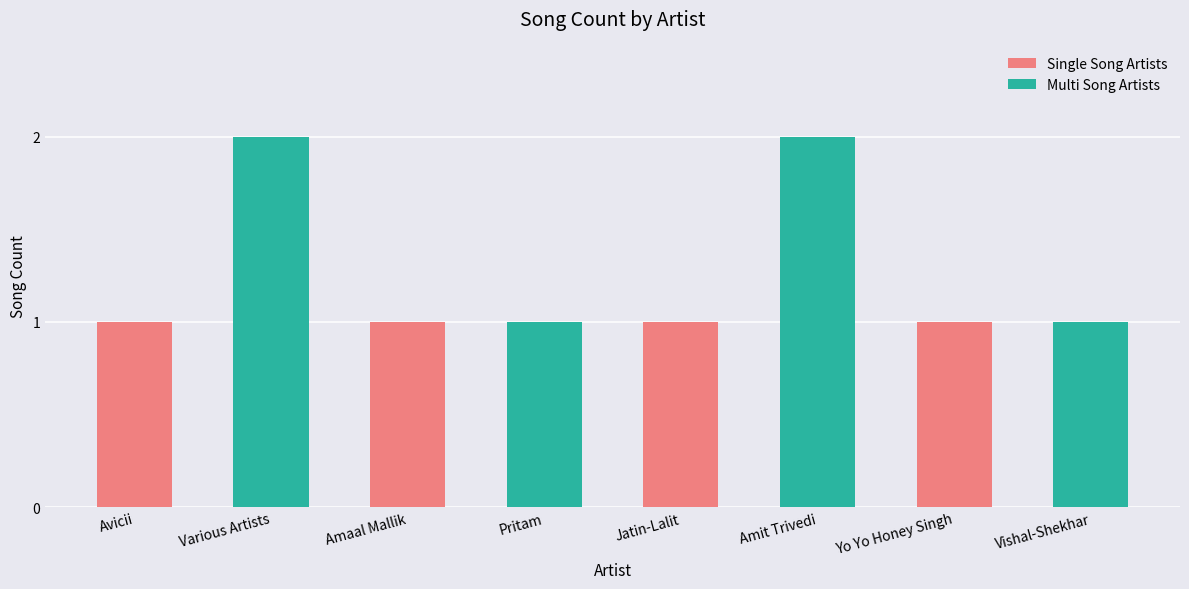

What is the label of the 6th bar from the left?

Amit Trivedi